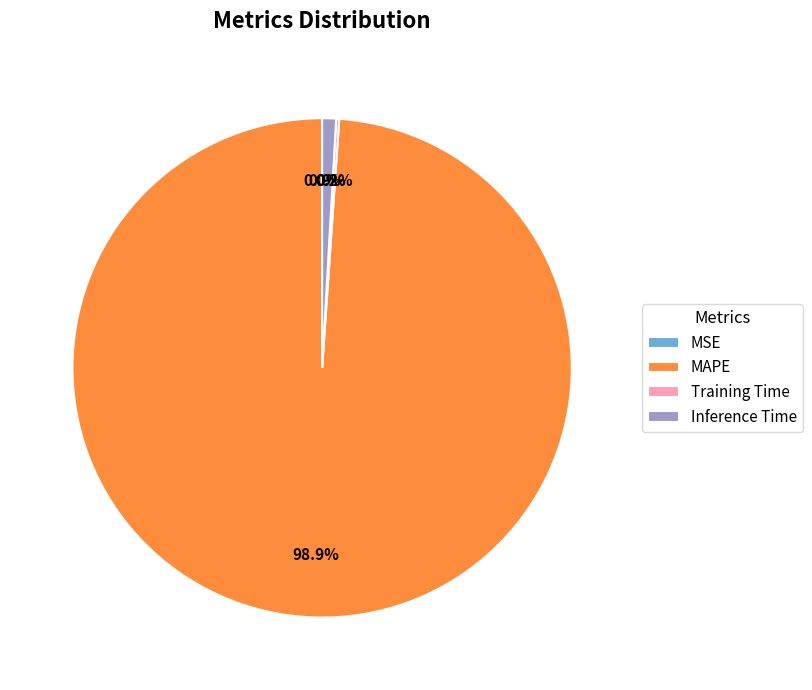

True or false: Inference Time accounts for 16% of the total.

False